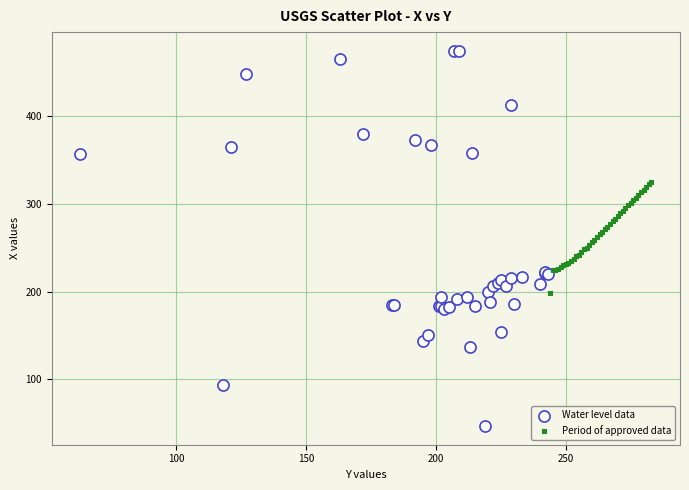

Which series has the widest spread of Y values?

Water level data